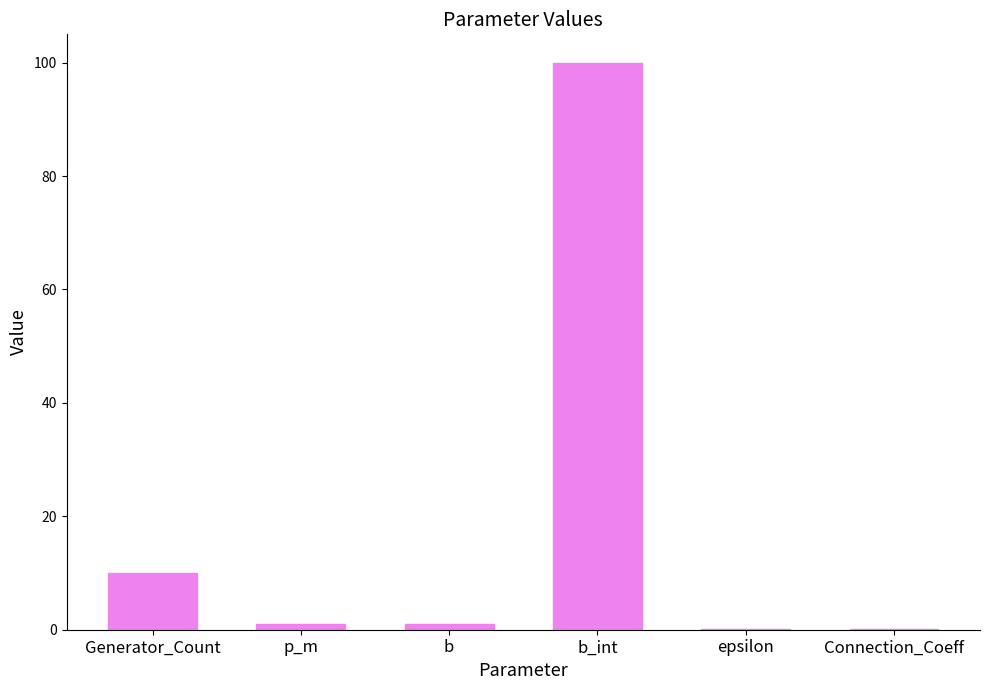

The chart shows a value of 10.0 at Generator_Count. True or false?

True